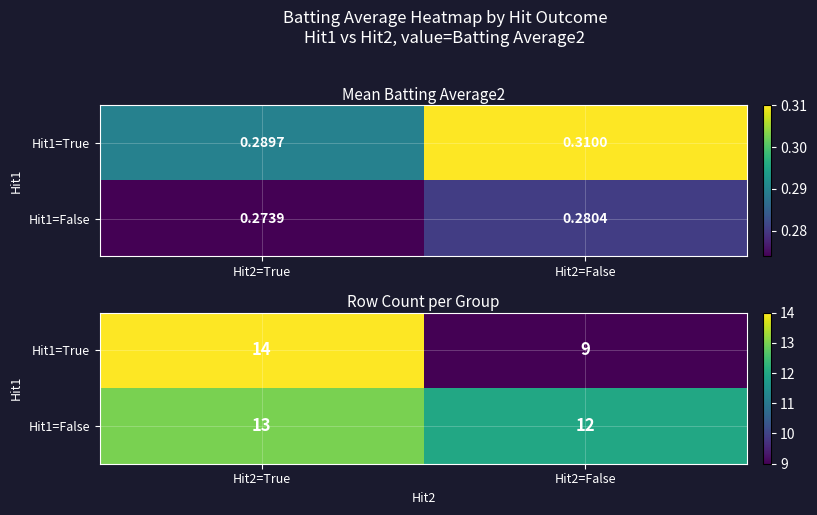

Is the value of Hit1=True at Hit2=False greater than the value of Hit1=False at Hit2=True?

No